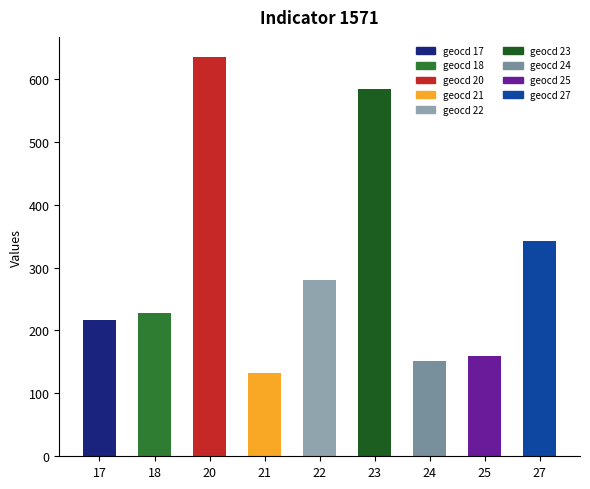

Are the bars horizontal?

No